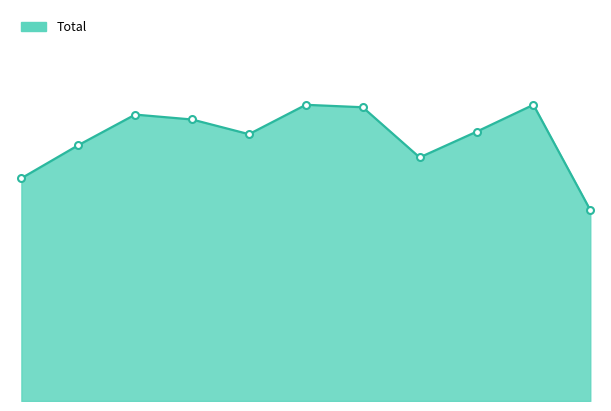

What is the sum of all values?

2372